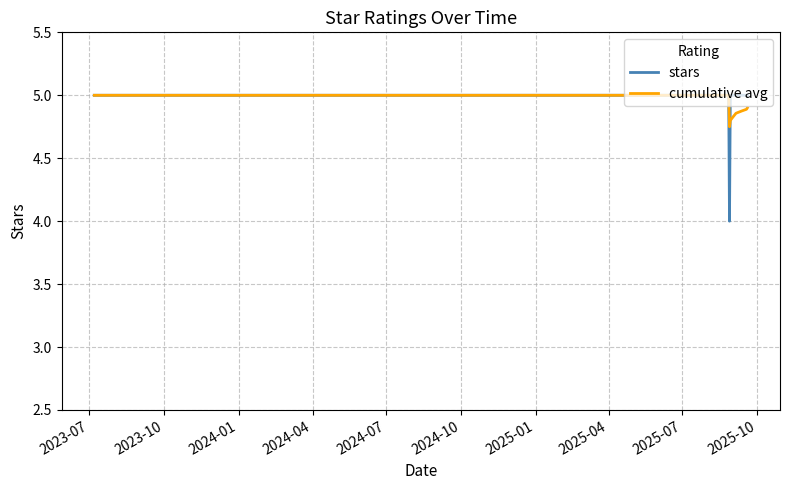

After their last crossing, which series has the higher values: cumulative avg or stars?

stars